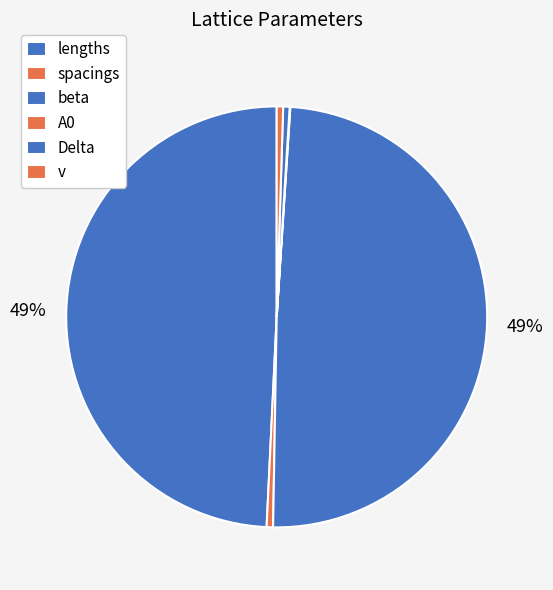

Rank the categories by value from highest to lowest.

lengths, beta, spacings, Delta, v, A0